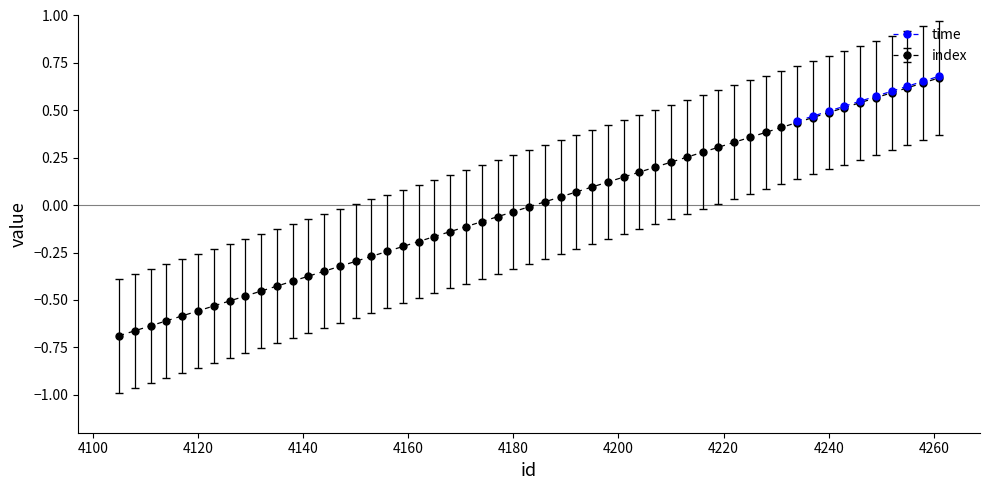

Reading left to right, extract all data points from this chart.

0.4	0.5	0.5	0.5	0.5	0.6	0.6	0.6	0.7	0.7